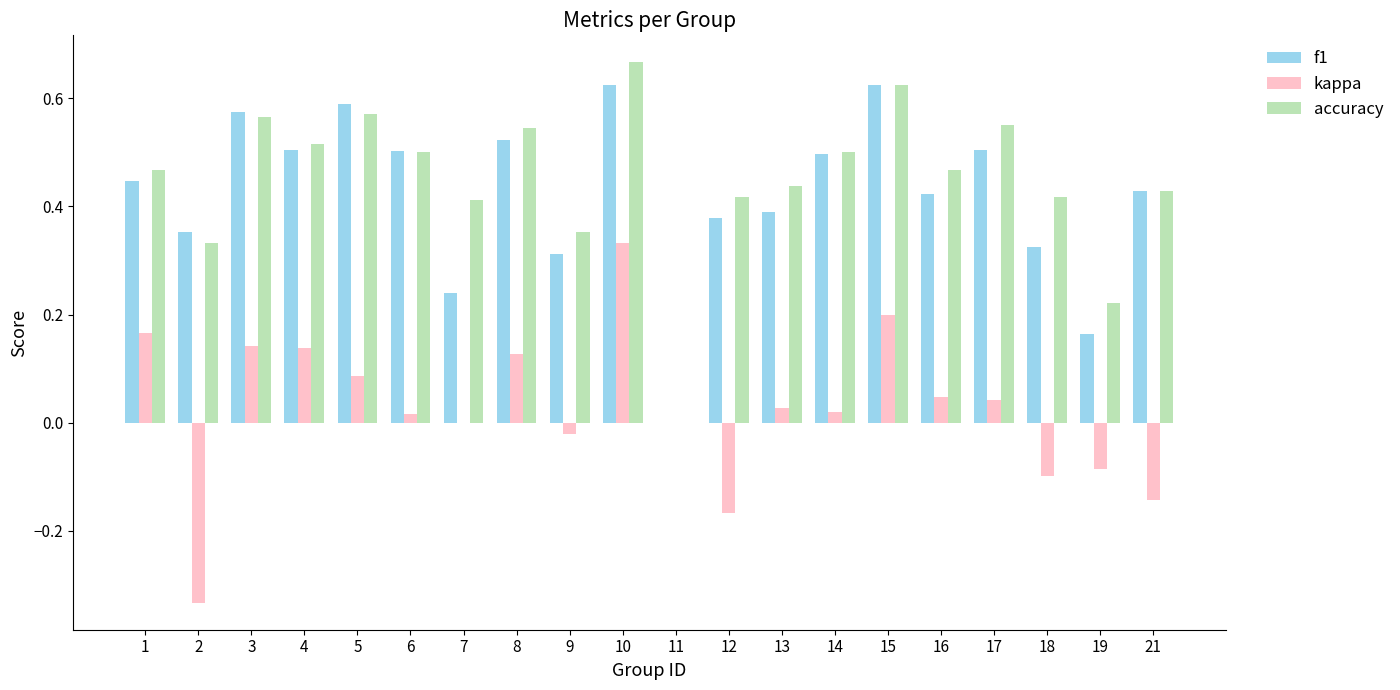

How many groups of bars are there?

20